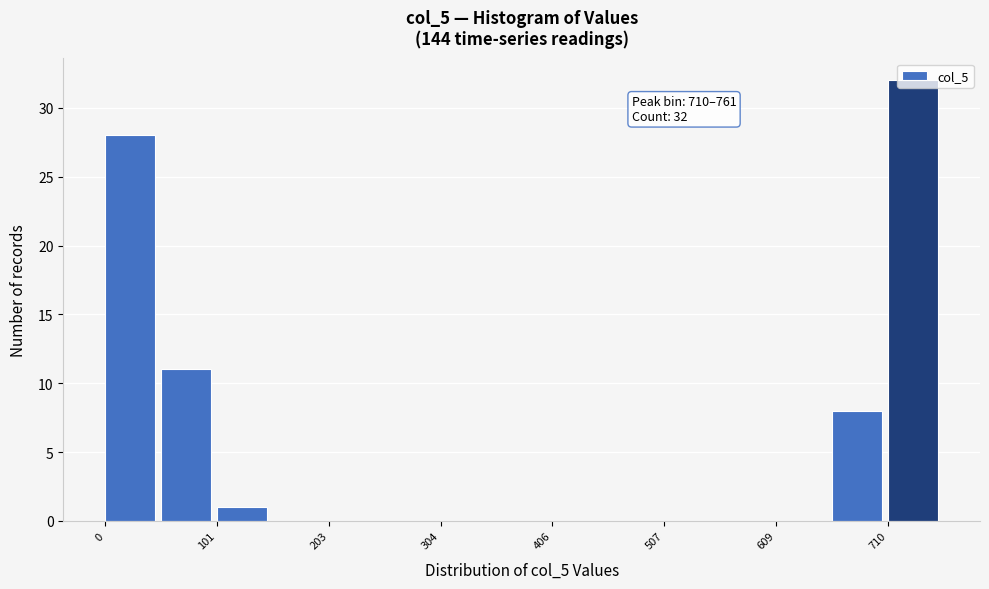

Around what value on the x-axis is the tallest bar? Give the approximate position of its centre, as read against the axis.

740